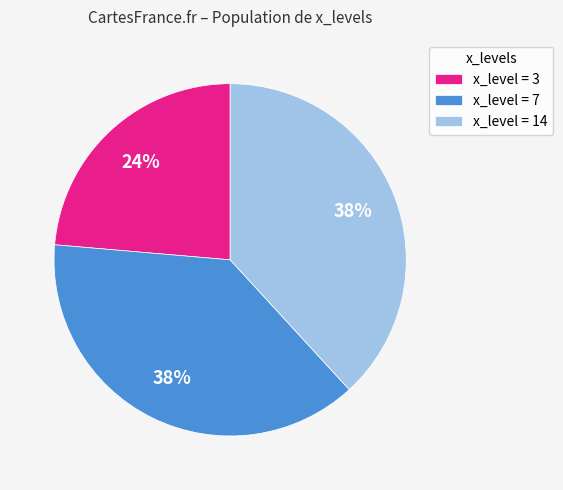

To the nearest percent, what percentage of the pie is x_level = 3?

24%